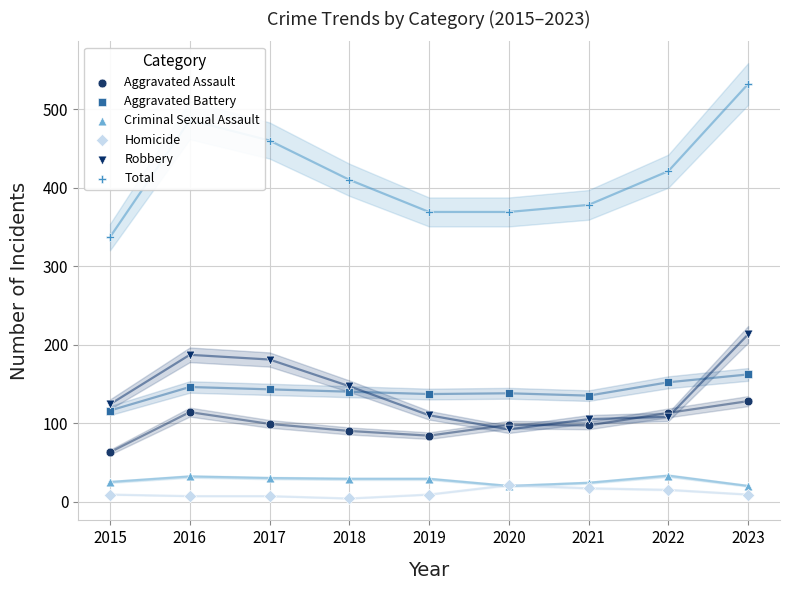

Which series contains the highest Y value?

Total